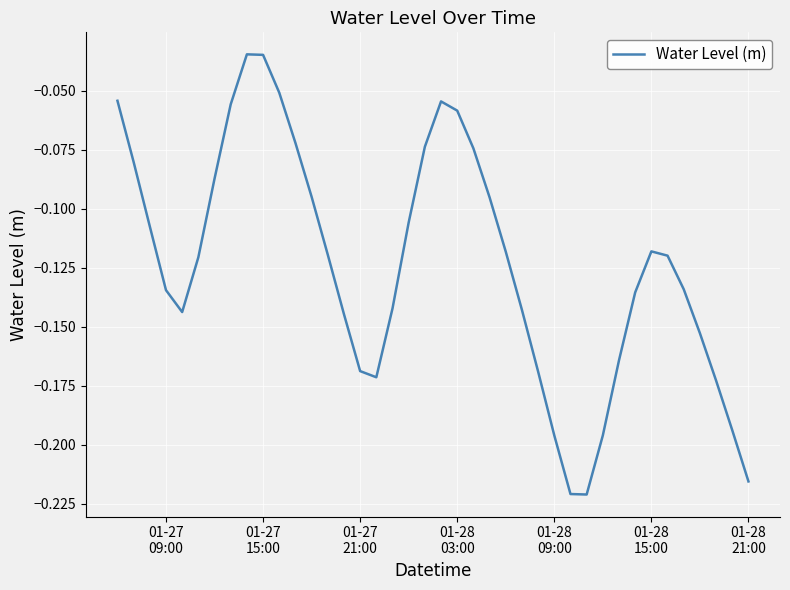

Reading right to left, extract all data points from this chart.

-0.2	-0.2	-0.2	-0.2	-0.1	-0.1	-0.1	-0.1	-0.2	-0.2	-0.2	-0.2	-0.2	-0.2	-0.1	-0.1	-0.1	-0.1	-0.1	-0.1	-0.1	-0.1	-0.1	-0.2	-0.2	-0.1	-0.1	-0.1	-0.1	-0.1	-0.0	-0.0	-0.1	-0.1	-0.1	-0.1	-0.1	-0.1	-0.1	-0.1